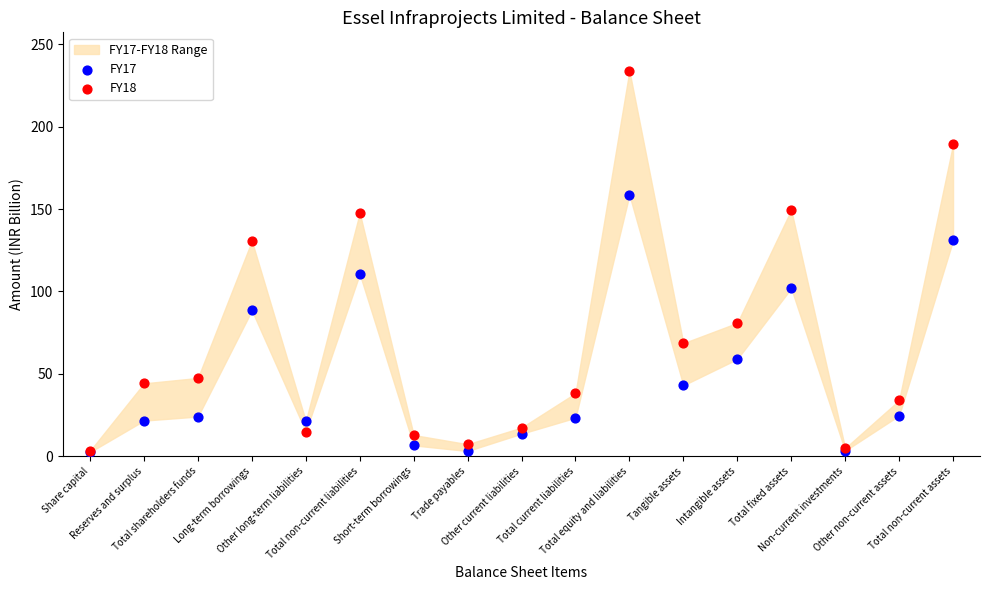

Across all series, what Y value is closest to 118?

110.6